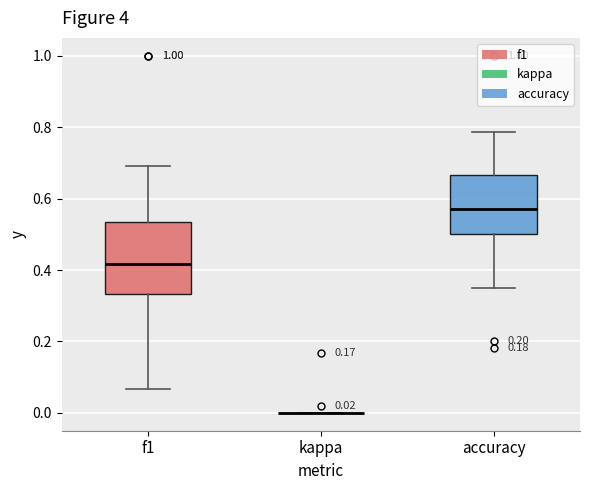

Comparing the boxes themselves (not the whiskers), which one is the tallest?

f1